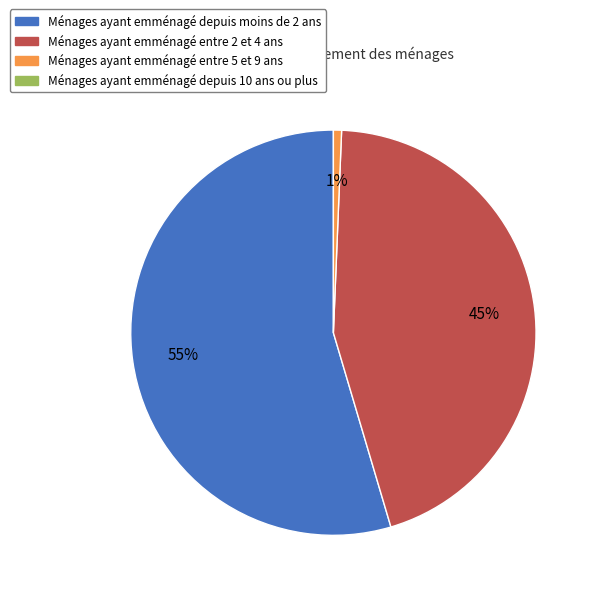

Is there any slice that represents more than half of the pie?

Yes